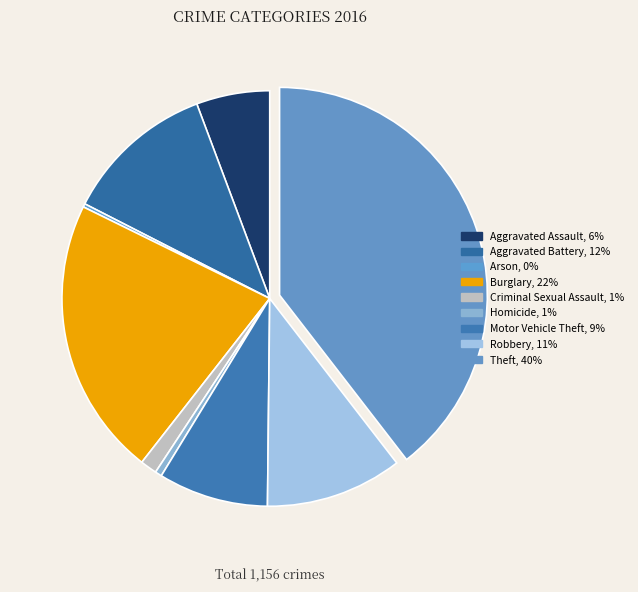

Which slice is the smallest?

Arson